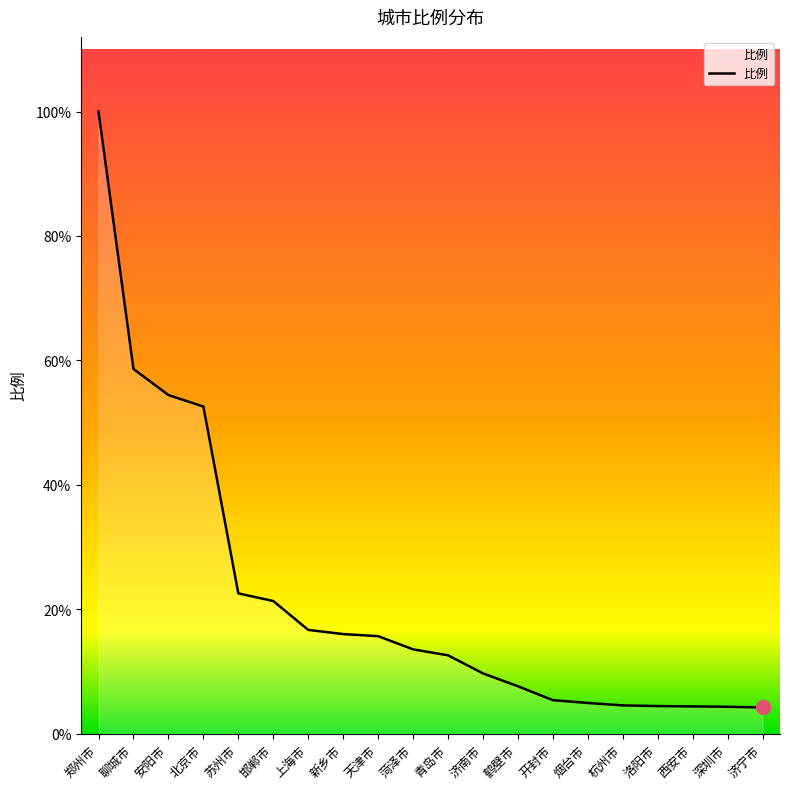

What is the label of the 7th point from the left?

上海市